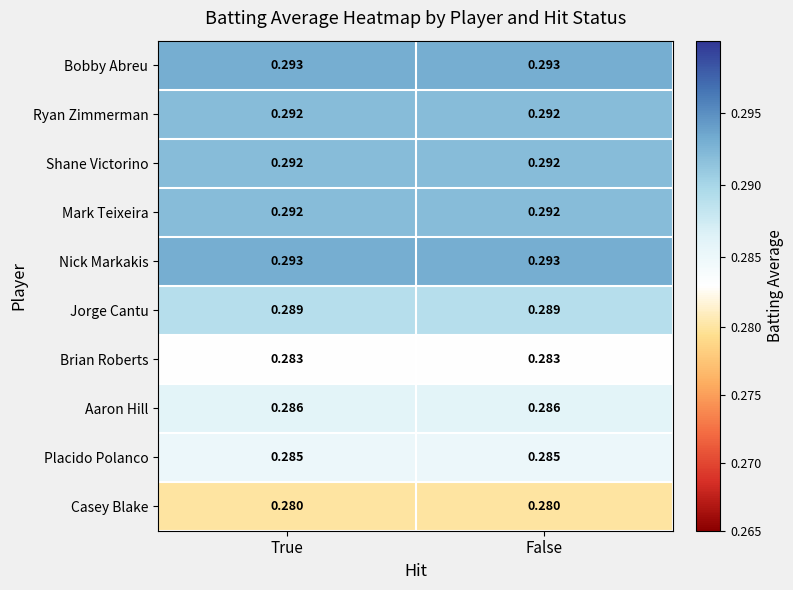

Is the value of Nick Markakis at True greater than the value of Casey Blake at True?

Yes